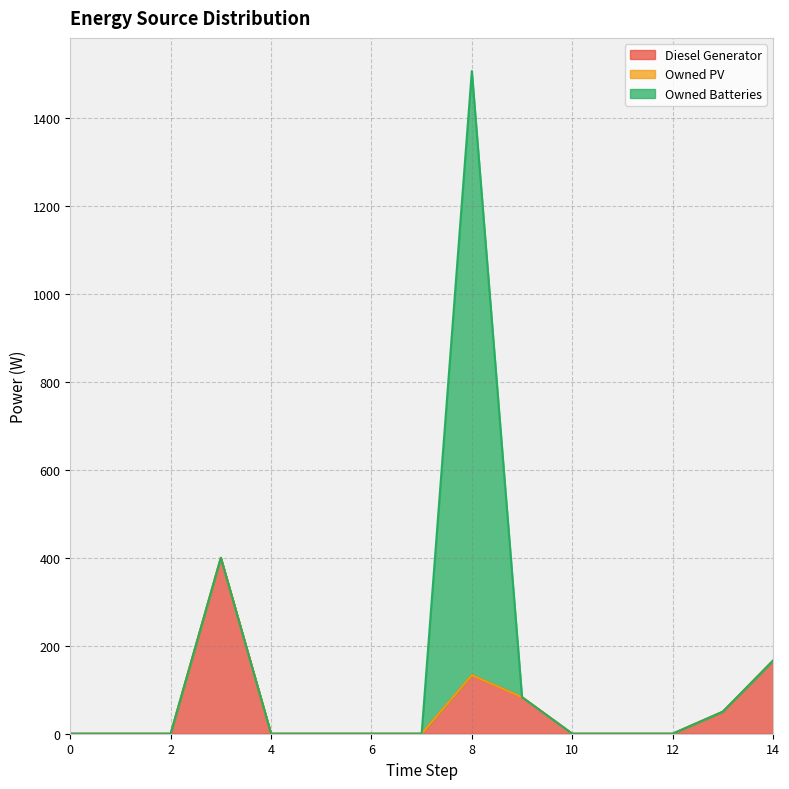

At 0, list the series in order from largest to smallest.

Diesel Generator, Owned PV, Owned Batteries